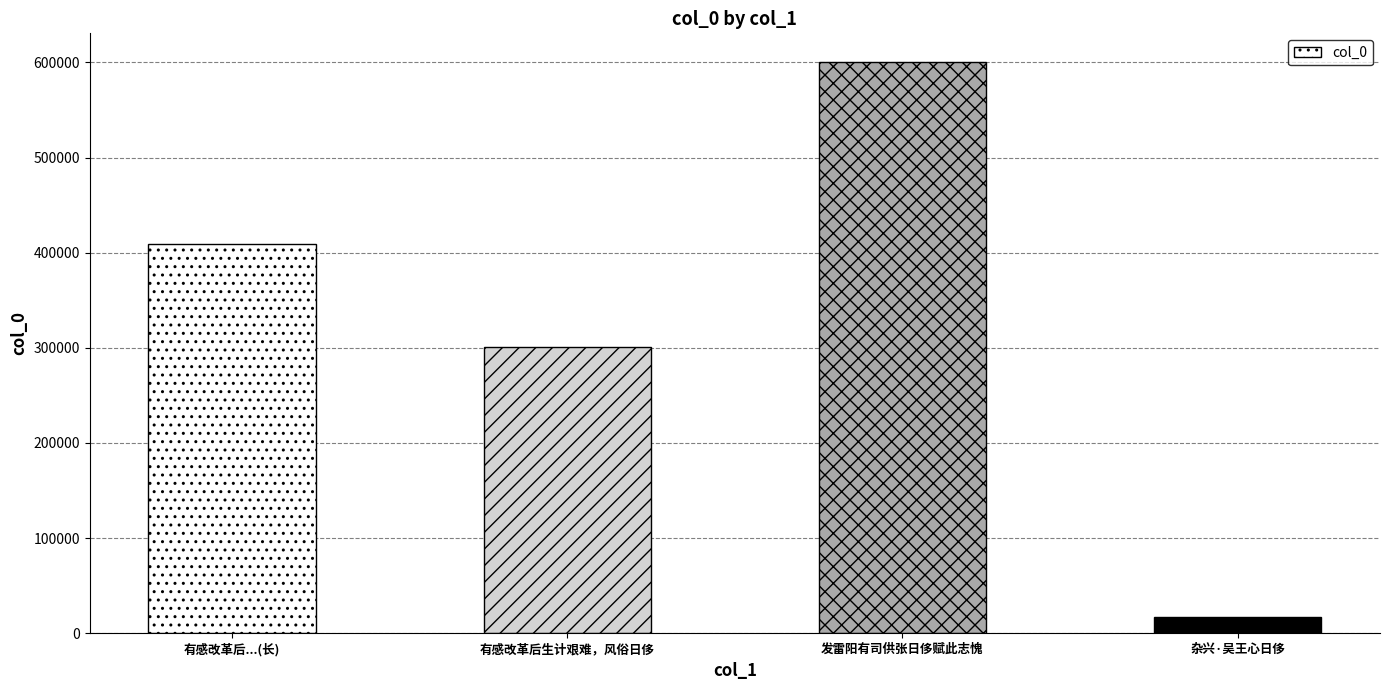

Which label corresponds to the largest value in the chart?

发雷阳有司供张日侈赋此志愧